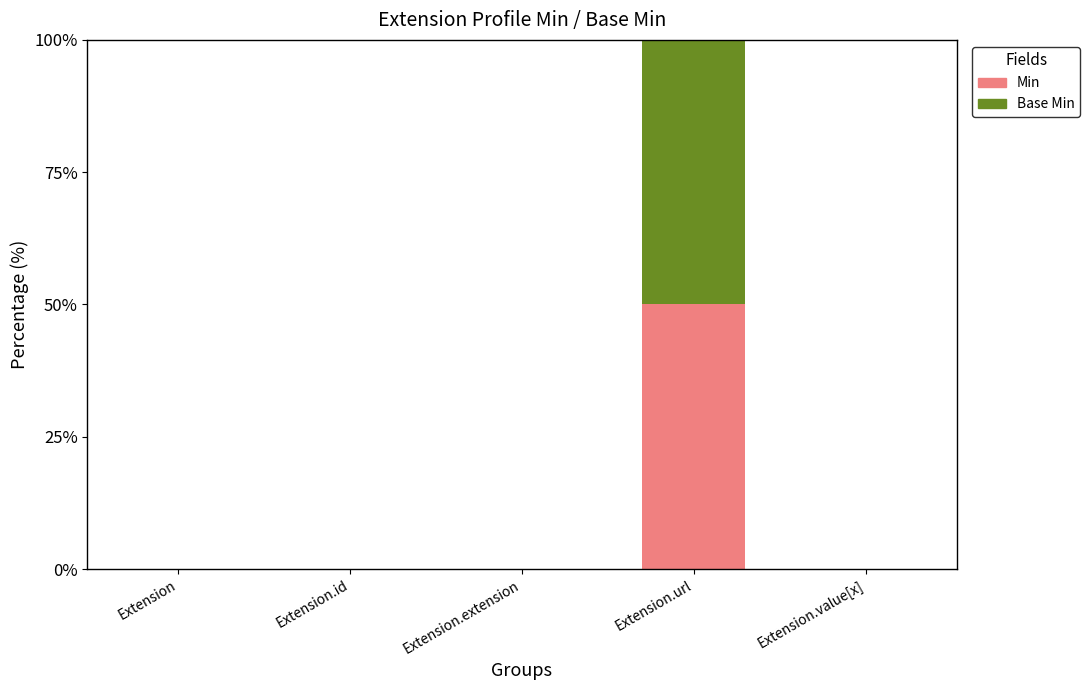

At which category is the sum across all series the highest?

Extension.url